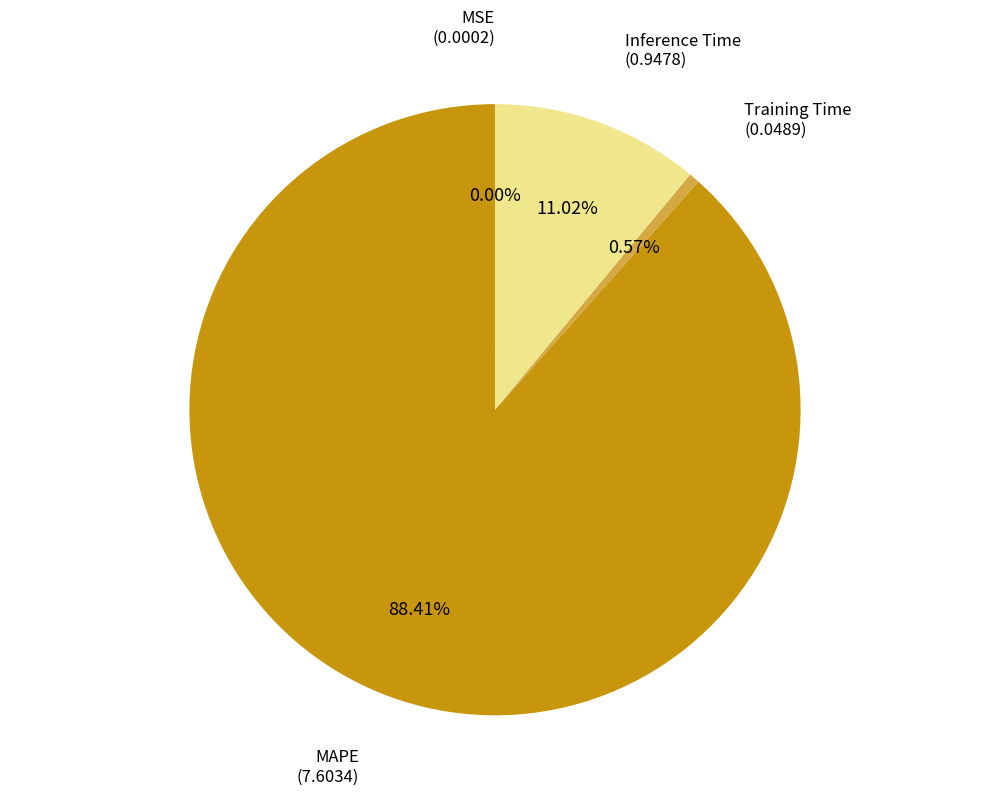

Is there a majority slice in this chart?

Yes